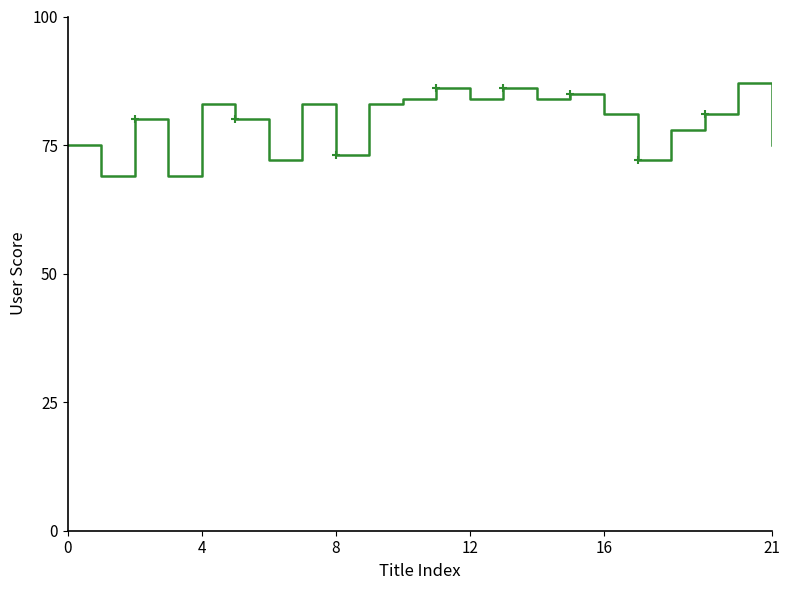

What is the minimum value shown in the chart?

69